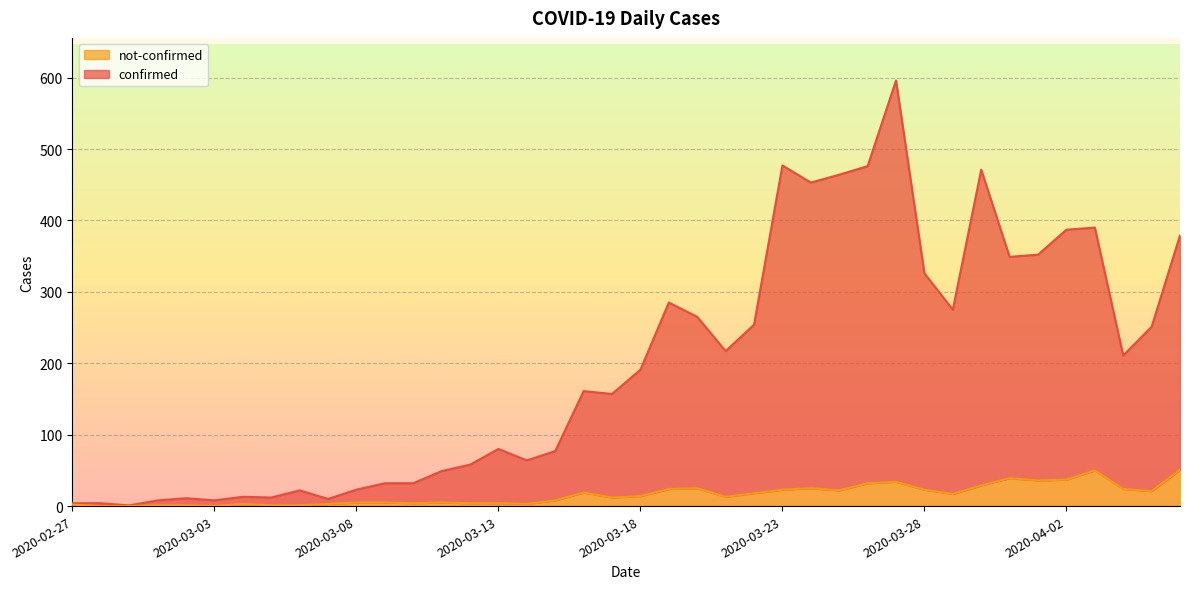

How many data points in not-confirmed are above 14?

19